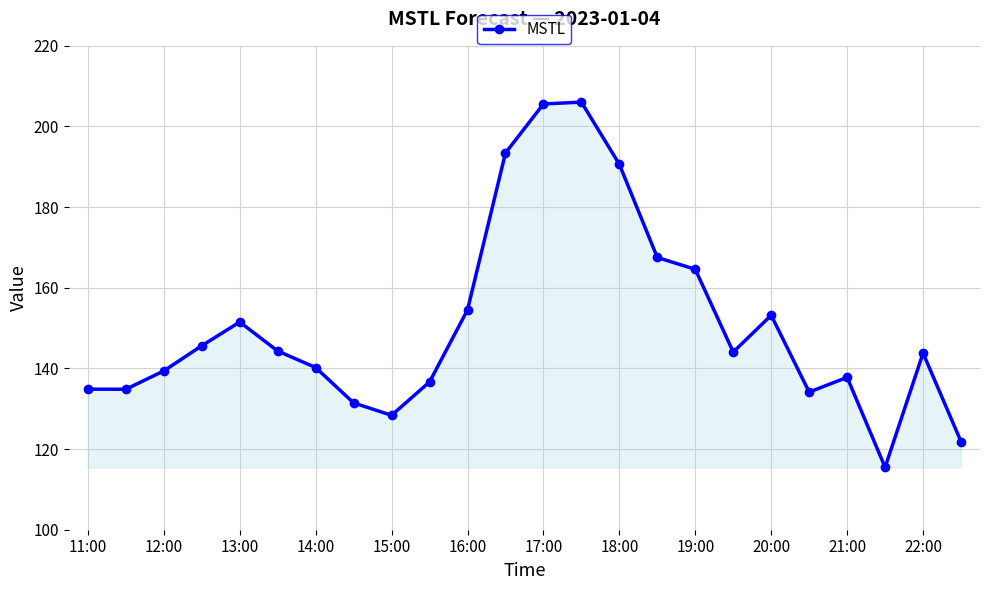

True or false: the data has more than 2 interior local peaks.

True